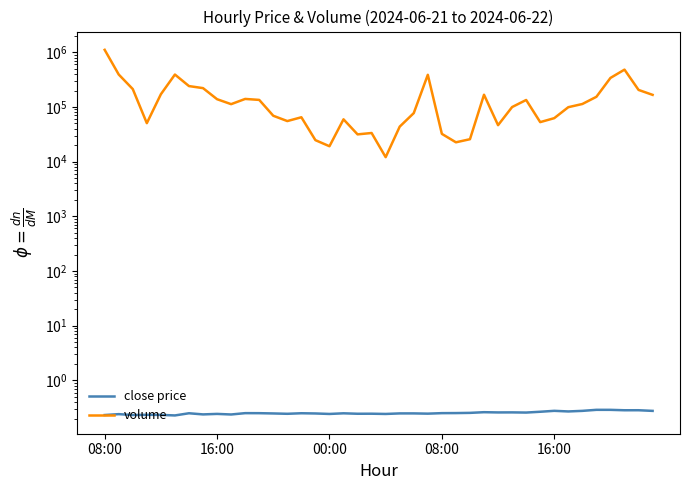

At which category does close price reach its first local valley?

00:00